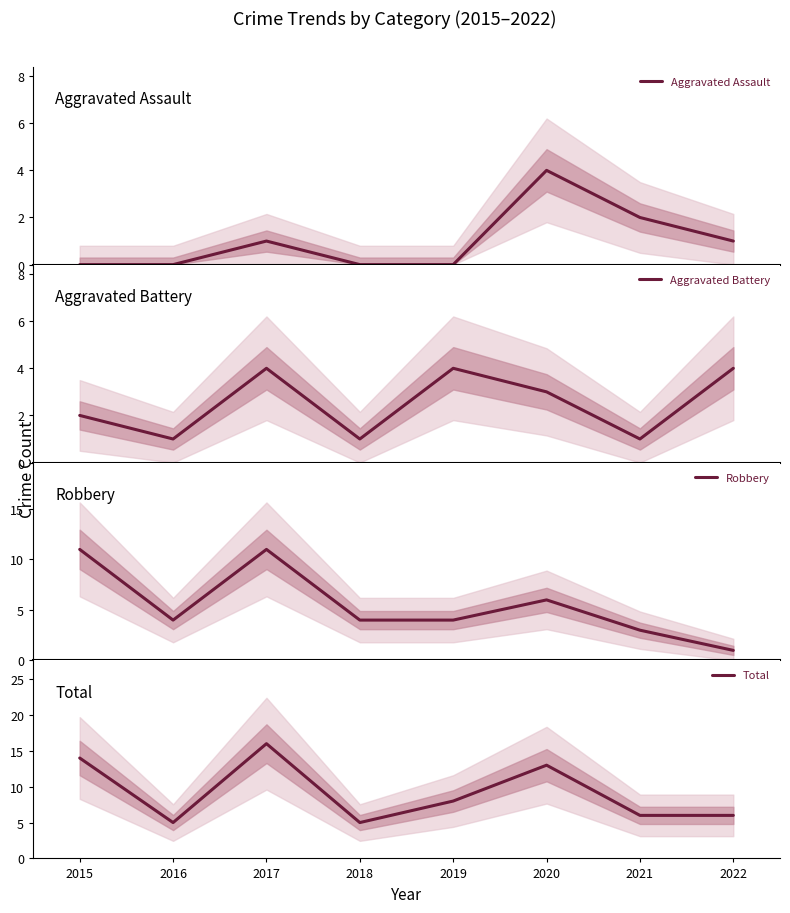

Reading left to right, transcribe all the data shown in this chart.

Aggravated Assault: 0	0	1	0	0	4	2	1
Aggravated Battery: 2	1	4	1	4	3	1	4
Robbery: 11	4	11	4	4	6	3	1
Total: 14	5	16	5	8	13	6	6